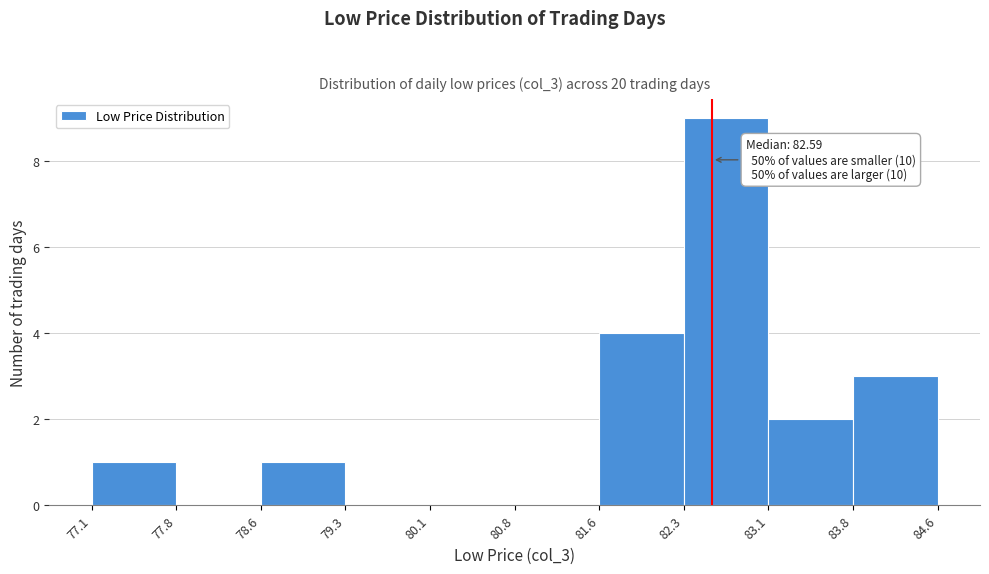

Over which range of the x-axis is the bar tallest?

82.3 to 83.1